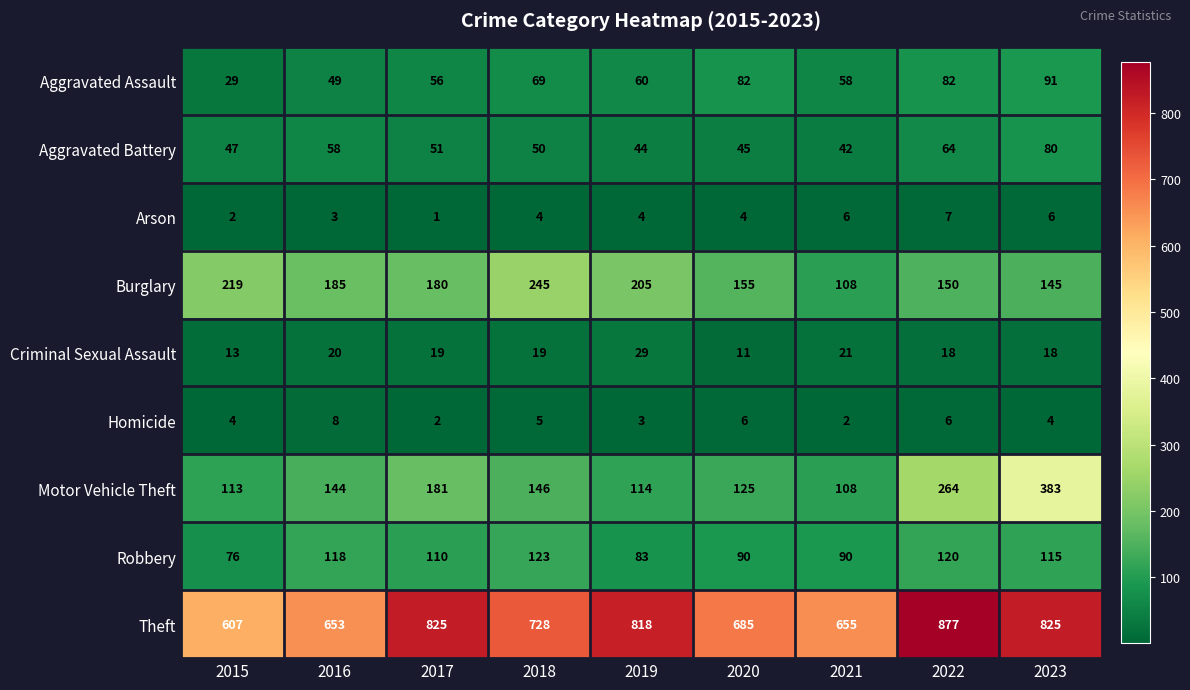

At how many categories does at least one series exceed 443?

9